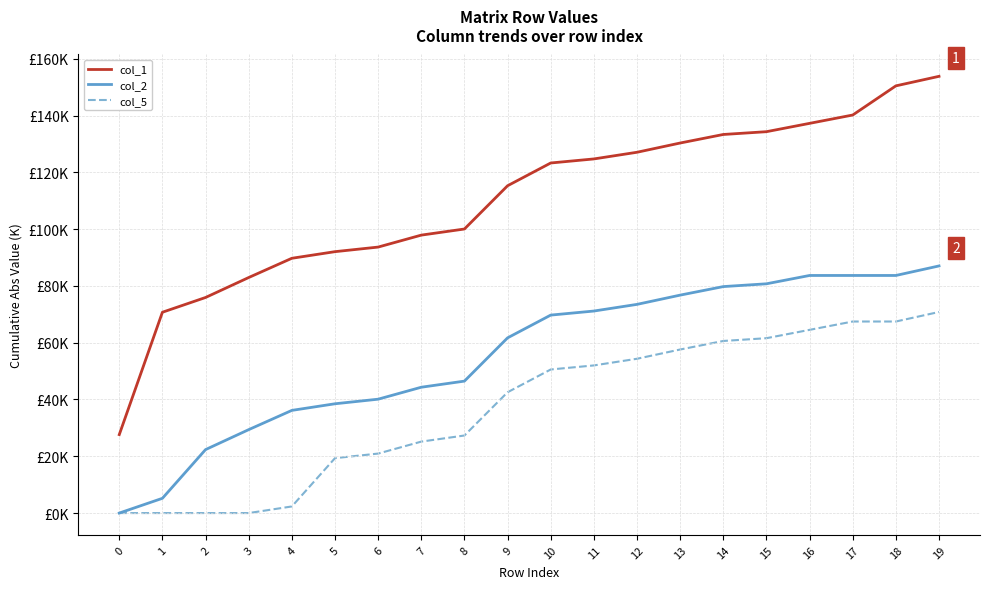

Rank the series at 13 from lowest to highest value.

col_5, col_2, col_1